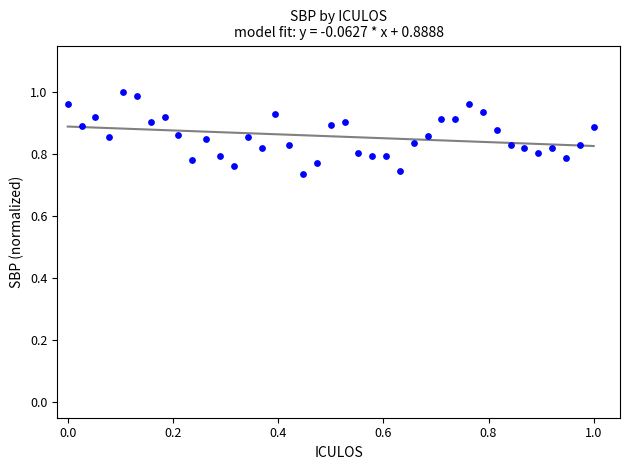

What is the range of Y values (max minus min)?

0.3